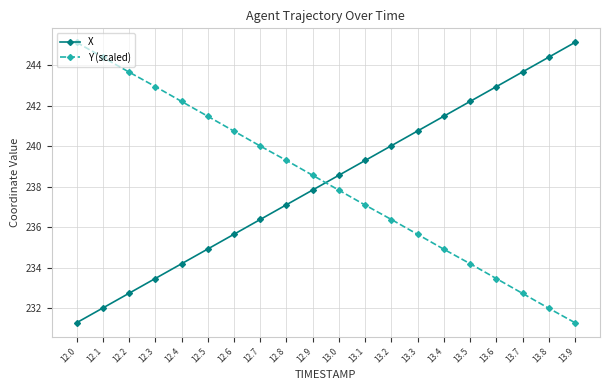

At which label does Y (scaled) reach its peak?

12.0